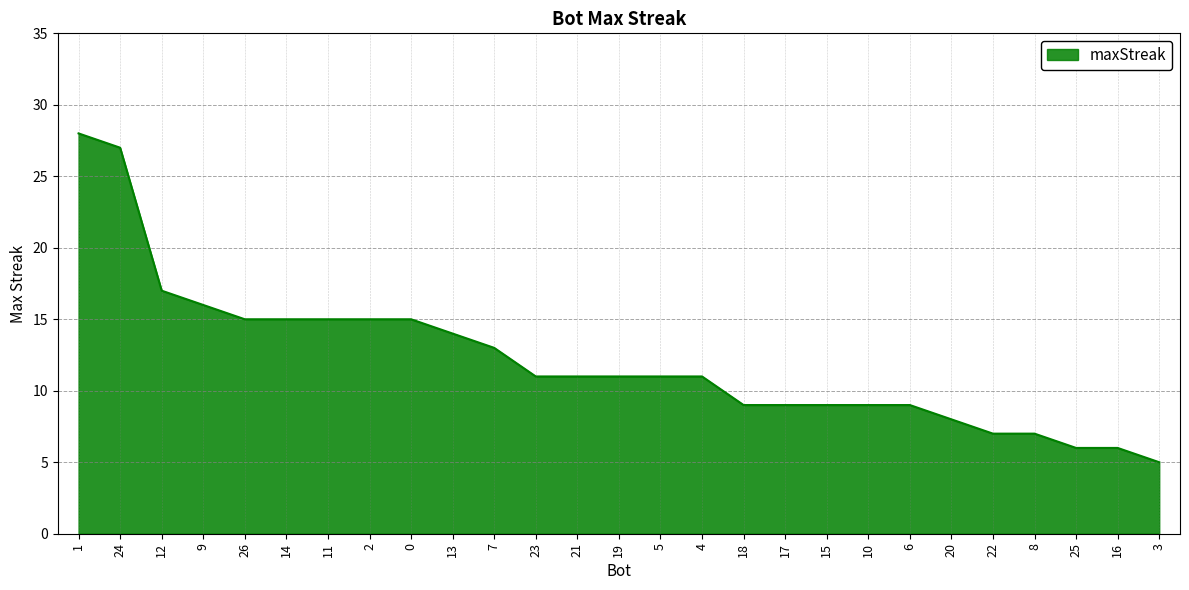

The value at 10 is 2. True or false?

False